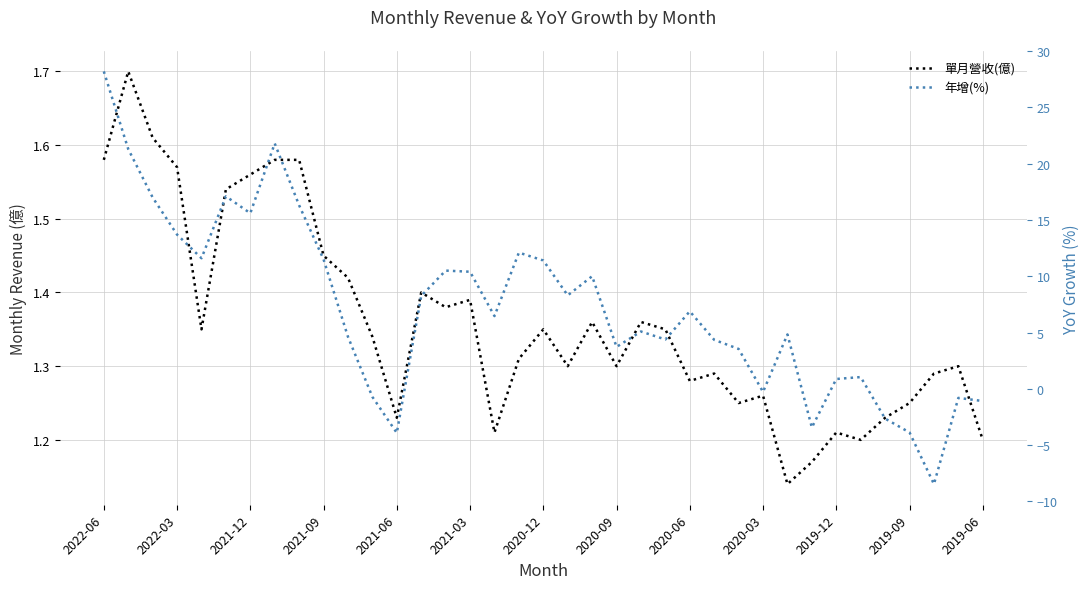

Rank the series by their average value, from lowest to highest.

單月營收(億), 年增(%)